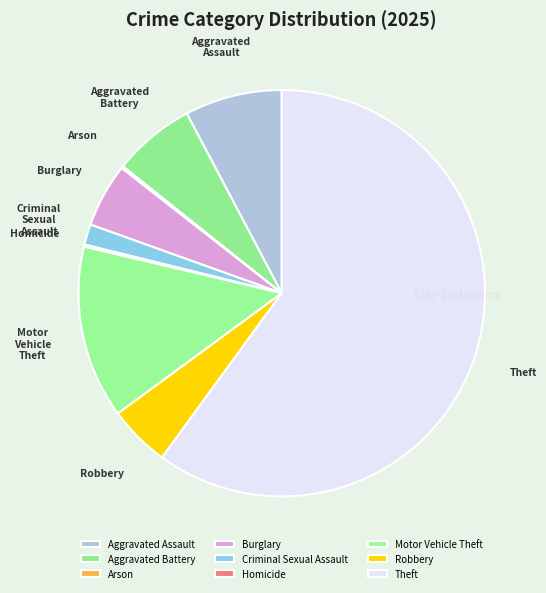

Is there any slice that represents more than half of the pie?

Yes